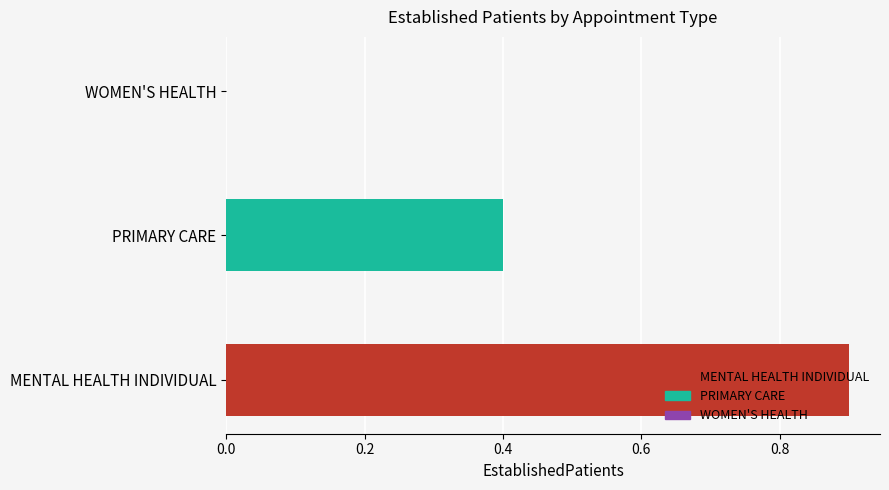

What is the lowest value of the MENTAL HEALTH INDIVIDUAL series?

0.9